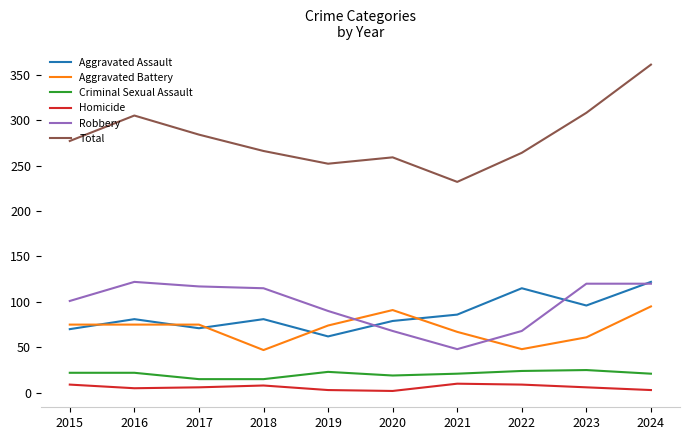

What is the sum of all Homicide values?

61